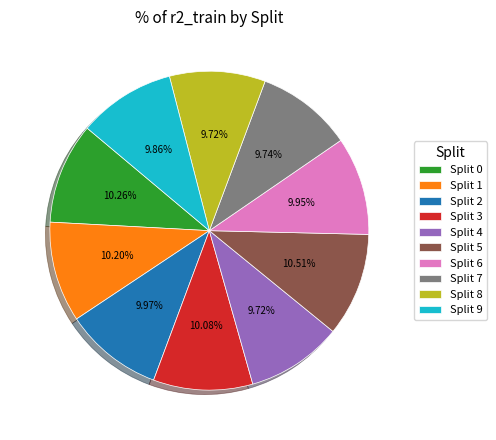

Combined, do Split 7 and Split 4 account for over 50%?

No